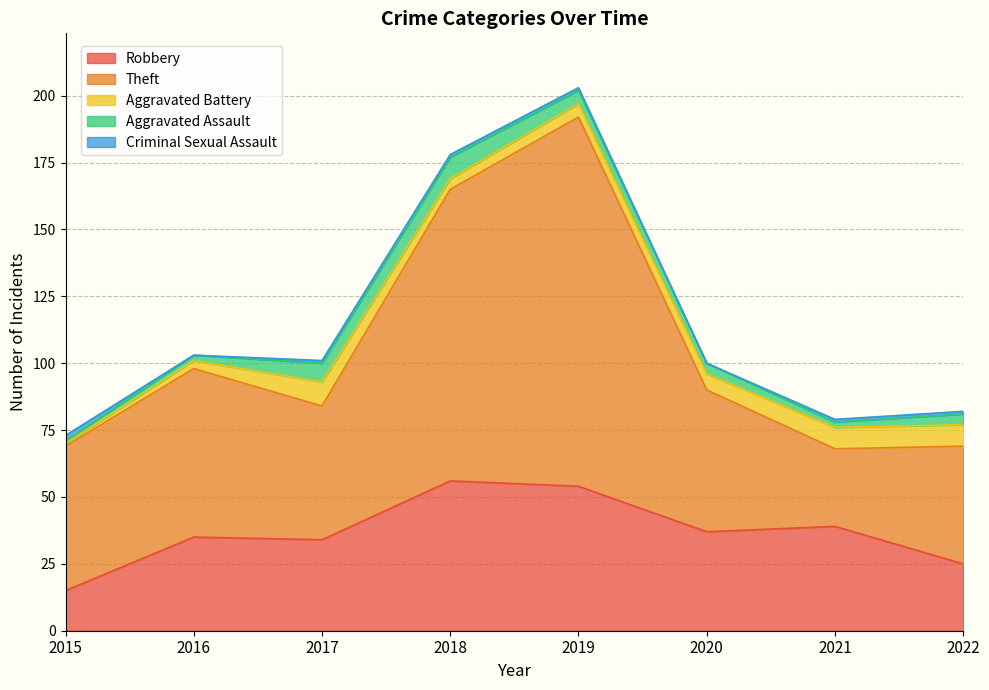

Does the chart display data point markers on the line(s)?

No